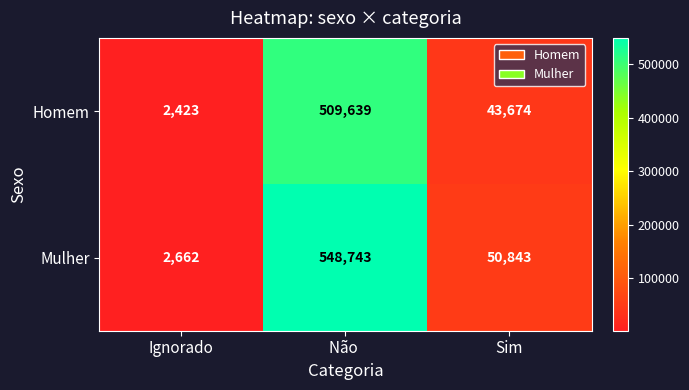

True or false: Homem has a value of 43674 at Sim.

True